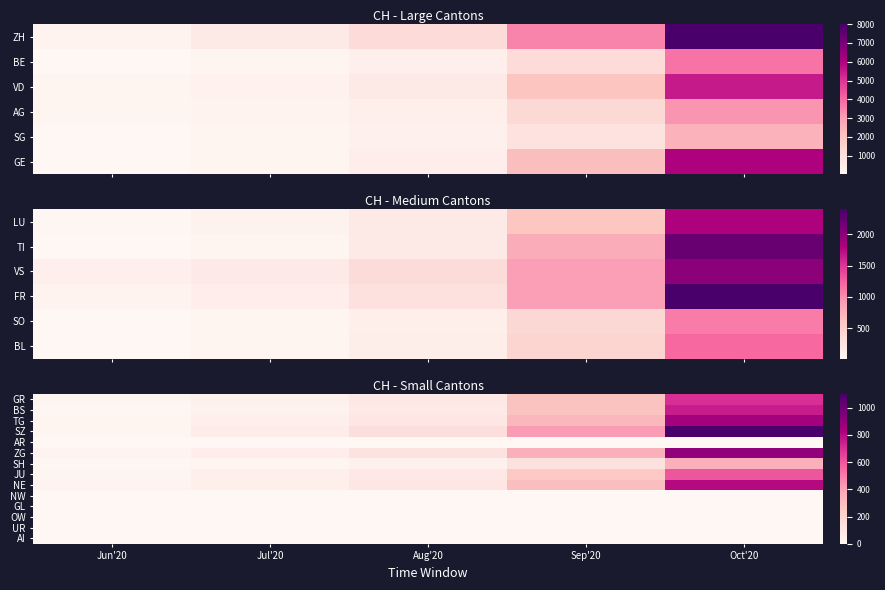

How many categories are shown in the chart?

5